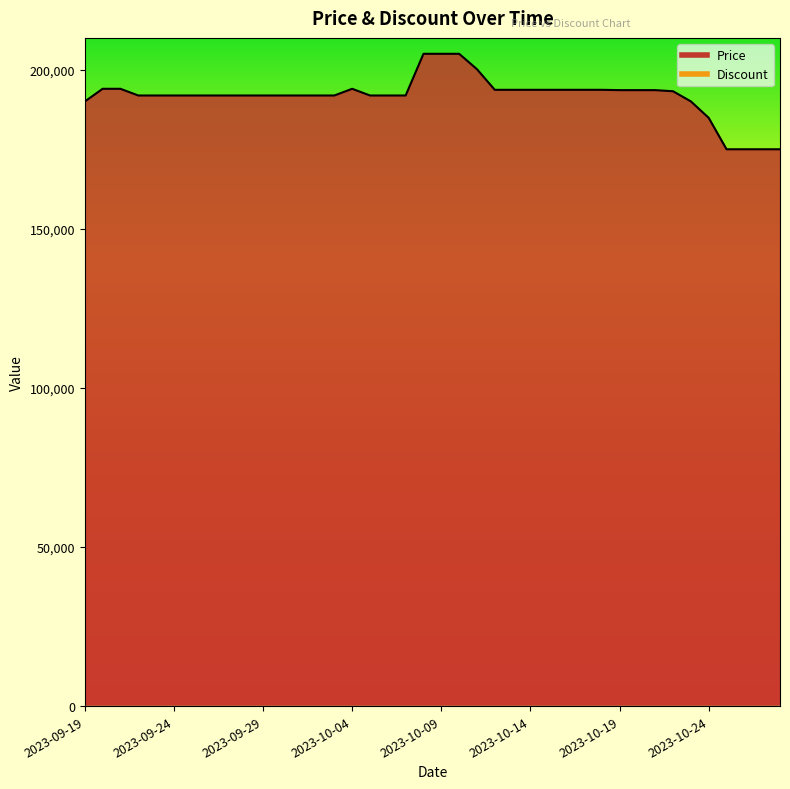

What is the difference between the values at 2023-10-22 and 2023-09-23?

1330